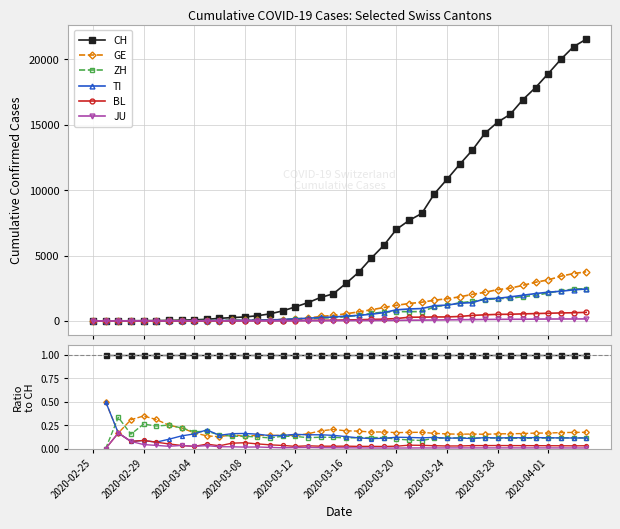

What is the total value across all series at 2020-03-20?

1.4